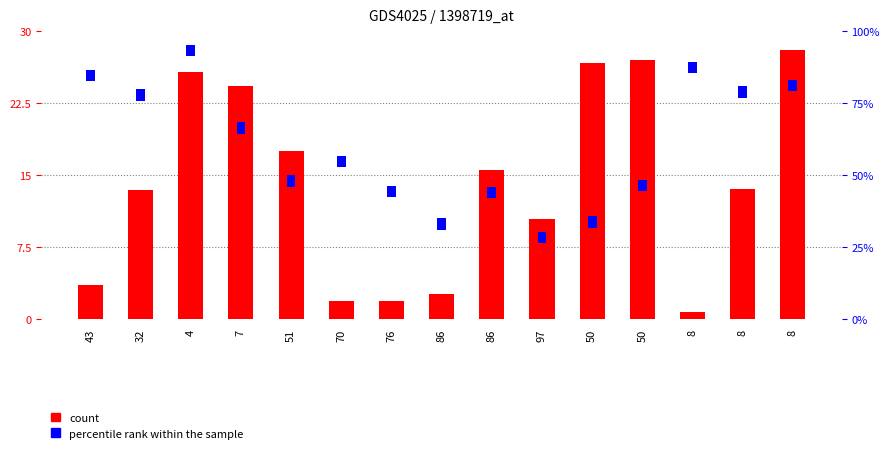

At which label does count first exceed 13?

32